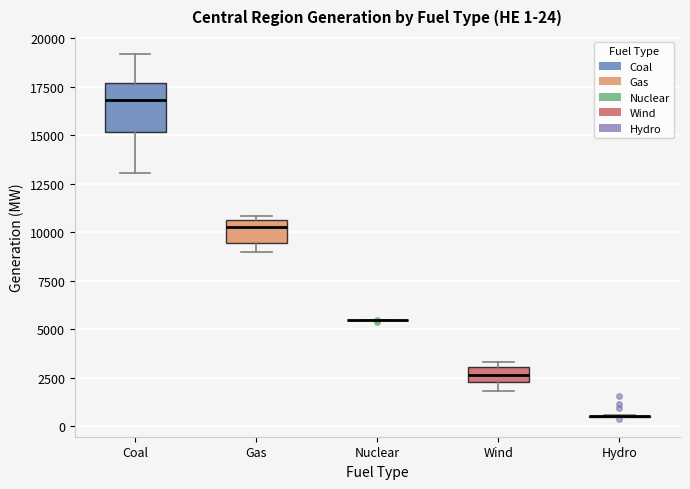

Comparing the boxes themselves (not the whiskers), which one is the tallest?

Coal